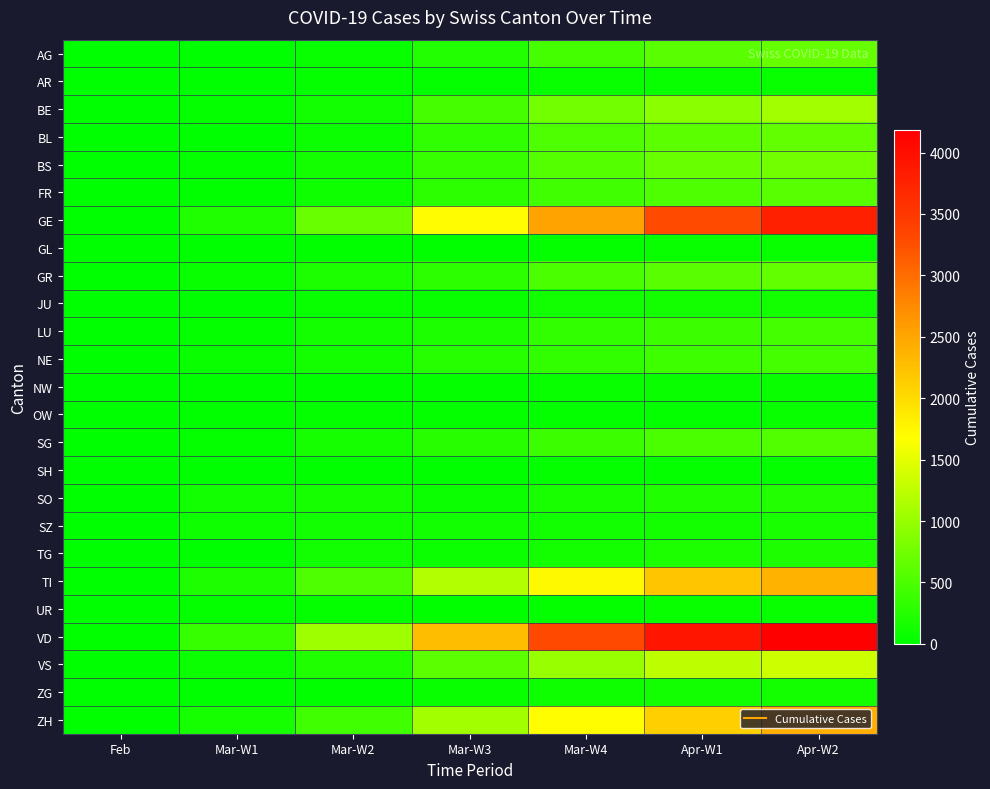

Reading left to right, extract all data points from this chart.

AG: Feb=1	Mar-W1=14	Mar-W2=56	Mar-W3=245	Mar-W4=444	Apr-W1=596	Apr-W2=673
AR: Feb=1	Mar-W1=5	Mar-W2=33	Mar-W3=35	Mar-W4=50	Apr-W1=61	Apr-W2=65
BE: Feb=0	Mar-W1=34	Mar-W2=123	Mar-W3=470	Mar-W4=767	Apr-W1=909	Apr-W2=1073
BL: Feb=1	Mar-W1=15	Mar-W2=85	Mar-W3=312	Mar-W4=514	Apr-W1=606	Apr-W2=646
BS: Feb=1	Mar-W1=49	Mar-W2=143	Mar-W3=374	Mar-W4=569	Apr-W1=687	Apr-W2=754
FR: Feb=2	Mar-W1=29	Mar-W2=110	Mar-W3=307	Mar-W4=440	Apr-W1=523	Apr-W2=586
GE: Feb=13	Mar-W1=225	Mar-W2=701	Mar-W3=1703	Mar-W4=2527	Apr-W1=3289	Apr-W2=3793
GL: Feb=1	Mar-W1=10	Mar-W2=30	Mar-W3=31	Mar-W4=47	Apr-W1=56	Apr-W2=59
GR: Feb=2	Mar-W1=56	Mar-W2=182	Mar-W3=300	Mar-W4=495	Apr-W1=592	Apr-W2=649
JU: Feb=1	Mar-W1=15	Mar-W2=57	Mar-W3=57	Mar-W4=115	Apr-W1=140	Apr-W2=145
LU: Feb=3	Mar-W1=37	Mar-W2=140	Mar-W3=182	Mar-W4=337	Apr-W1=408	Apr-W2=450
NE: Feb=1	Mar-W1=74	Mar-W2=146	Mar-W3=247	Mar-W4=337	Apr-W1=420	Apr-W2=444
NW: Feb=0	Mar-W1=25	Mar-W2=30	Mar-W3=39	Mar-W4=55	Apr-W1=70	Apr-W2=79
OW: Feb=0	Mar-W1=27	Mar-W2=46	Mar-W3=46	Mar-W4=46	Apr-W1=49	Apr-W2=56
SG: Feb=1	Mar-W1=40	Mar-W2=157	Mar-W3=262	Mar-W4=395	Apr-W1=492	Apr-W2=546
SH: Feb=0	Mar-W1=12	Mar-W2=30	Mar-W3=32	Mar-W4=40	Apr-W1=44	Apr-W2=47
SO: Feb=0	Mar-W1=129	Mar-W2=157	Mar-W3=95	Mar-W4=173	Apr-W1=216	Apr-W2=237
SZ: Feb=0	Mar-W1=107	Mar-W2=119	Mar-W3=119	Mar-W4=122	Apr-W1=146	Apr-W2=165
TG: Feb=1	Mar-W1=13	Mar-W2=115	Mar-W3=84	Mar-W4=138	Apr-W1=183	Apr-W2=207
TI: Feb=1	Mar-W1=206	Mar-W2=511	Mar-W3=1162	Mar-W4=1727	Apr-W1=2195	Apr-W2=2377
UR: Feb=0	Mar-W1=40	Mar-W2=38	Mar-W3=22	Mar-W4=48	Apr-W1=59	Apr-W2=62
VD: Feb=23	Mar-W1=370	Mar-W2=1040	Mar-W3=2283	Mar-W4=3310	Apr-W1=3918	Apr-W2=4187
VS: Feb=6	Mar-W1=92	Mar-W2=215	Mar-W3=614	Mar-W4=998	Apr-W1=1254	Apr-W2=1351
ZG: Feb=0	Mar-W1=13	Mar-W2=29	Mar-W3=53	Mar-W4=101	Apr-W1=125	Apr-W2=138
ZH: Feb=29	Mar-W1=163	Mar-W2=429	Mar-W3=1067	Mar-W4=1690	Apr-W1=2125	Apr-W2=2417